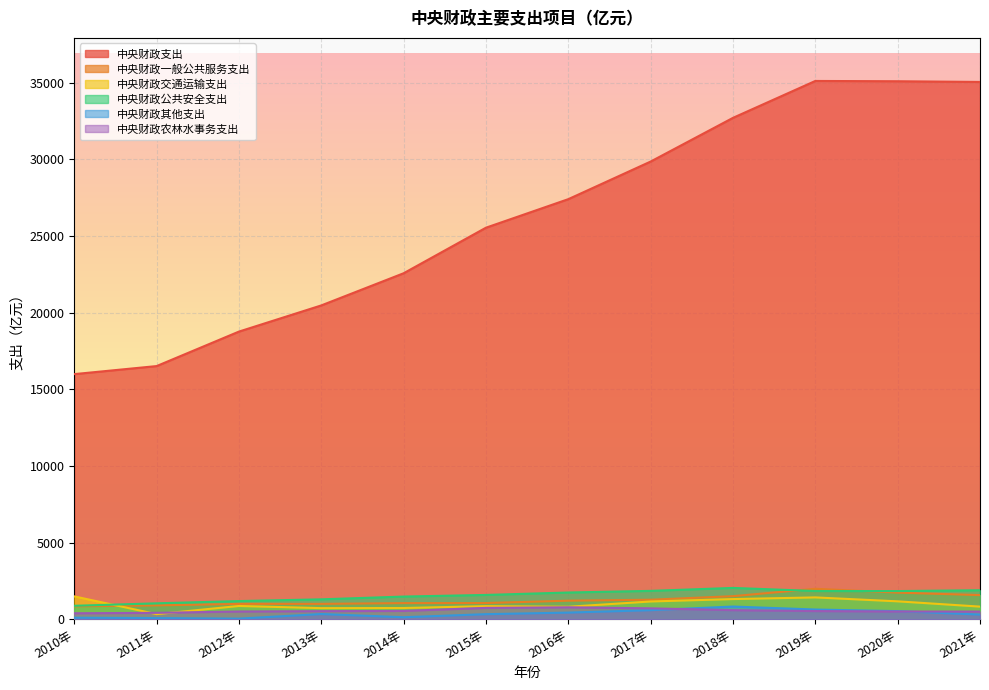

Is it true that 中央财政公共安全支出 equals 1890.0 at 2021年?

True